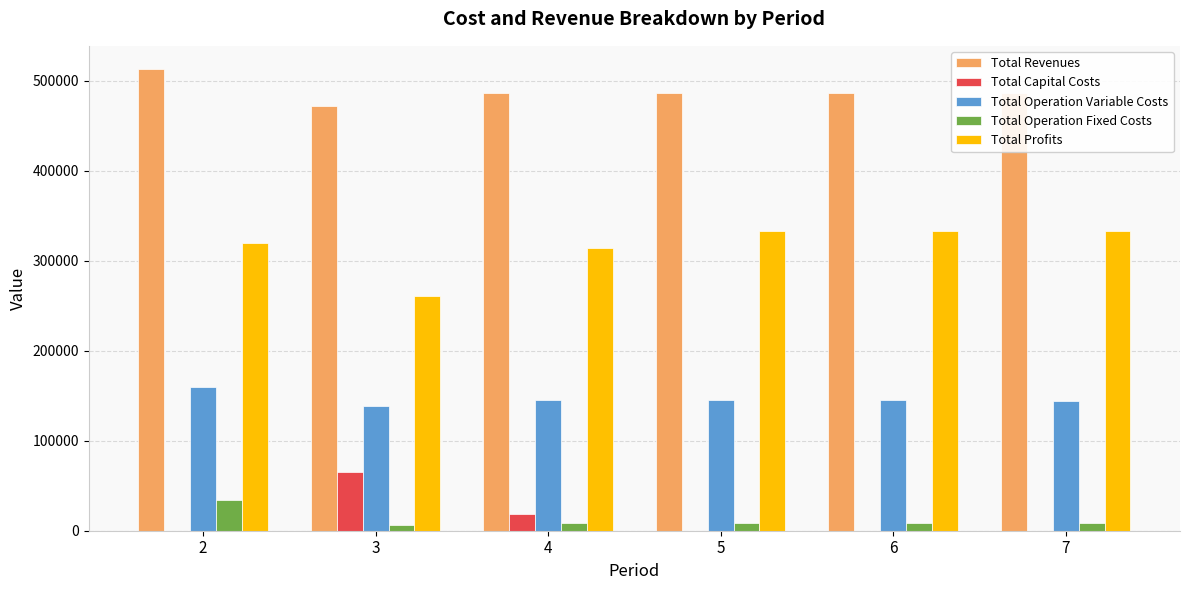

Which series has the largest total across all categories?

Total Revenues